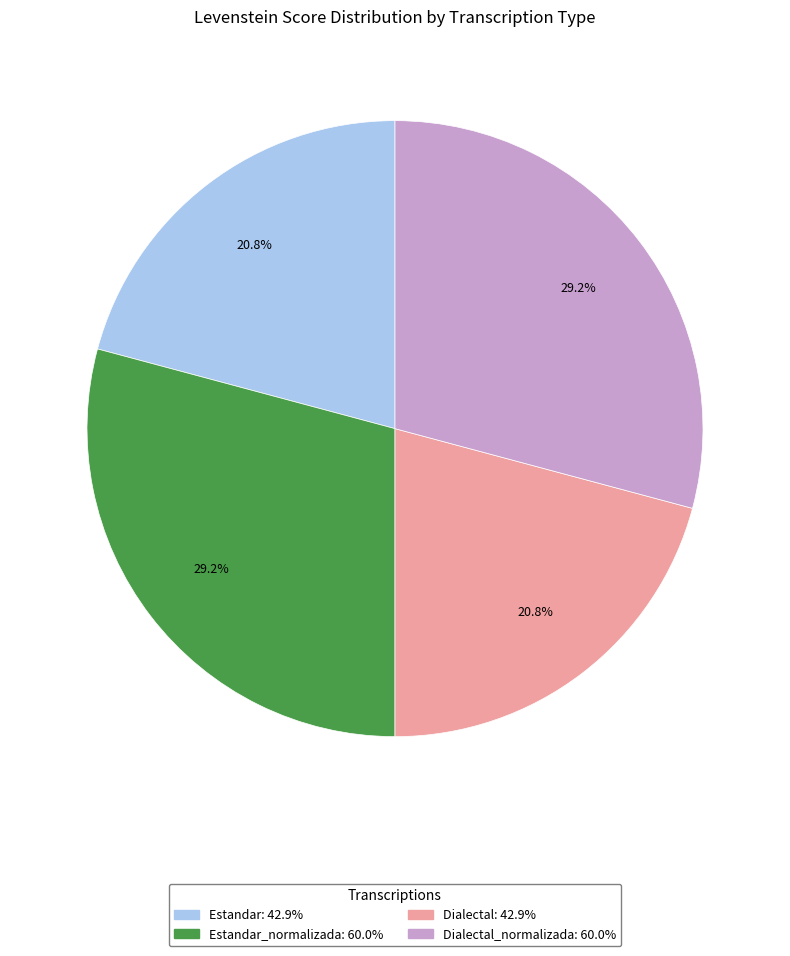

How many segments does this pie chart have?

4